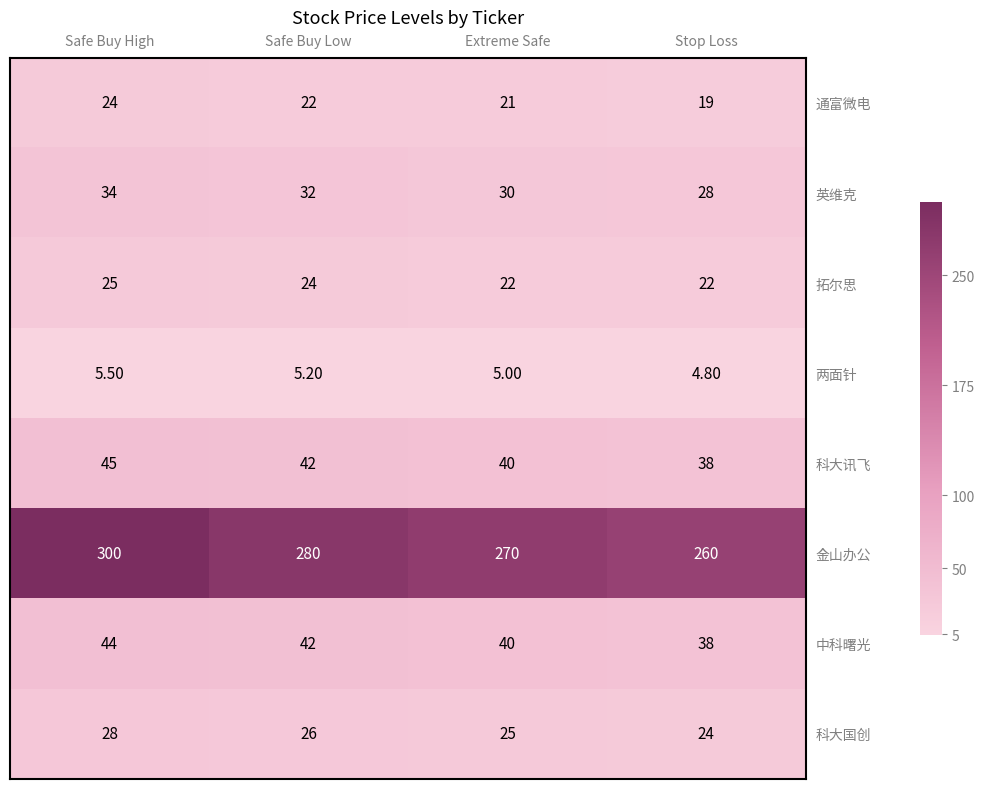

Count the number of data series in this chart.

8